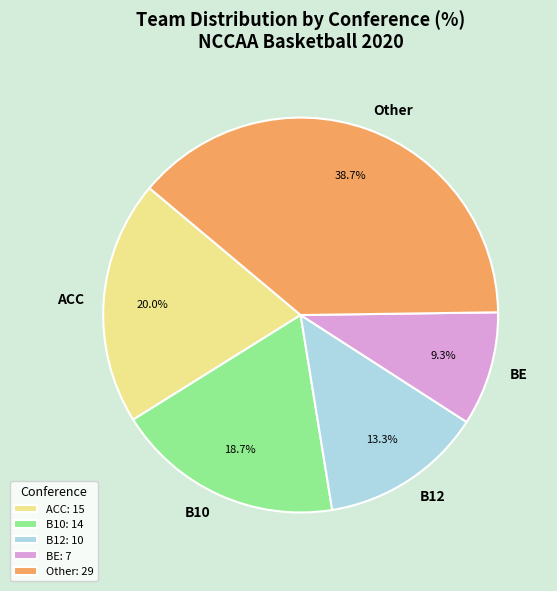

Count the number of slices in the pie.

5